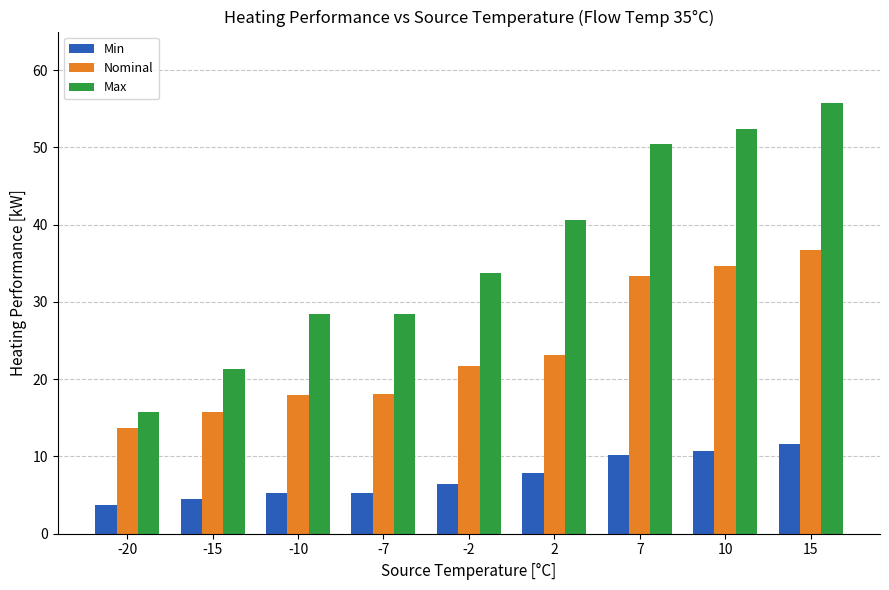

Count the number of data series in this chart.

3